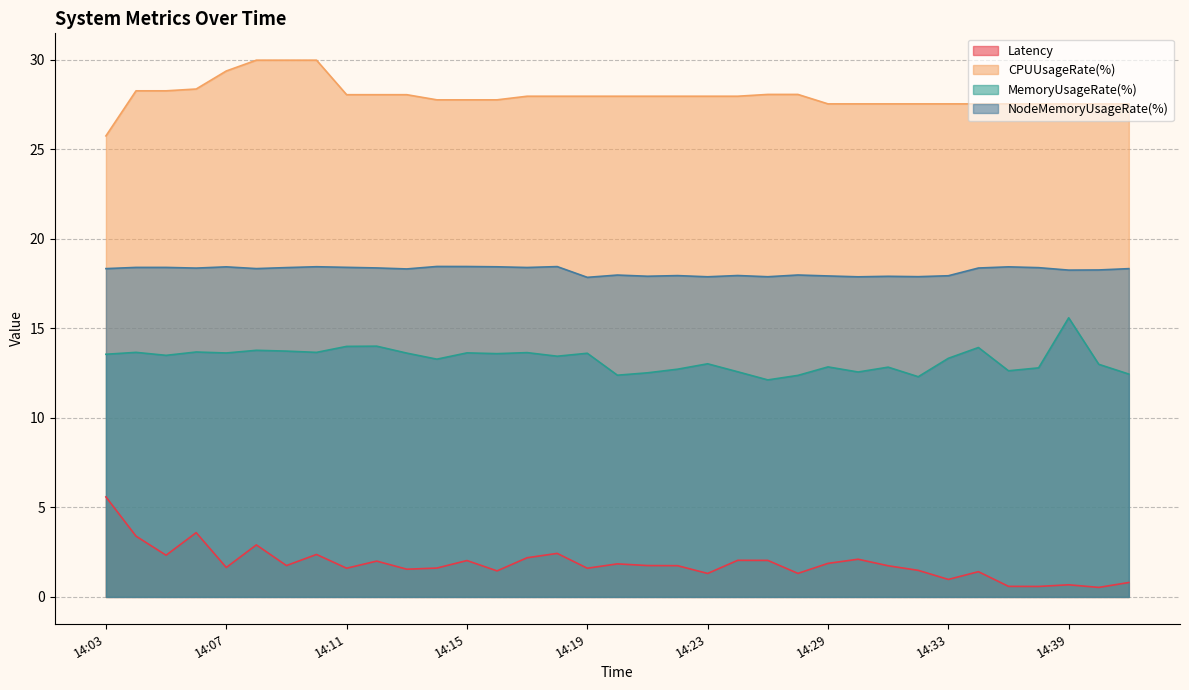

What is the total value across all series at 14:27?

59.7